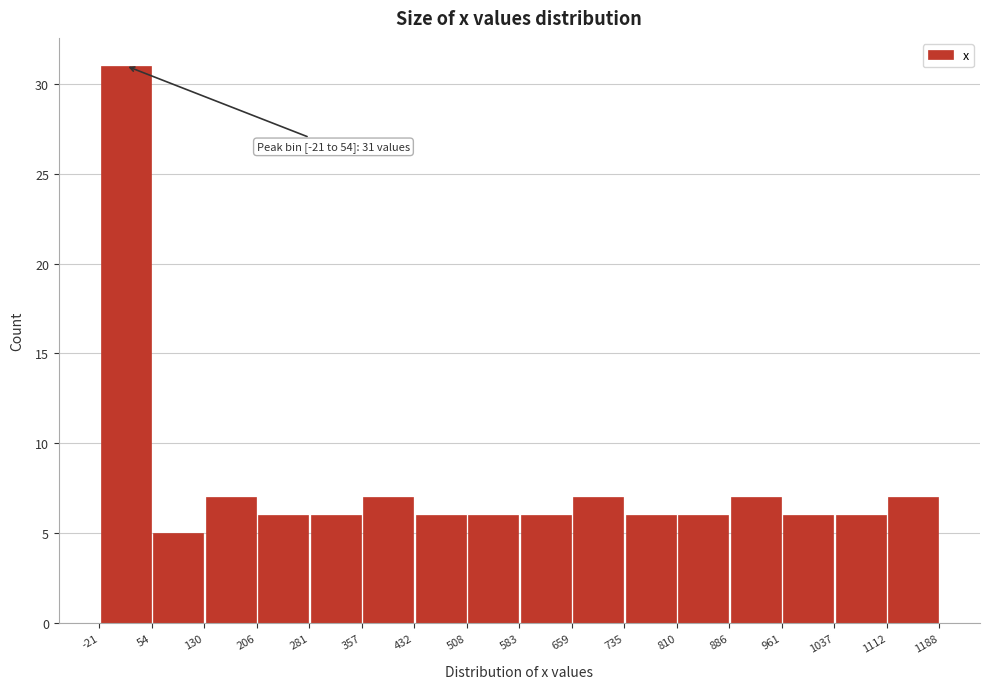

Over which range of the x-axis is the bar tallest?

-21 to 54